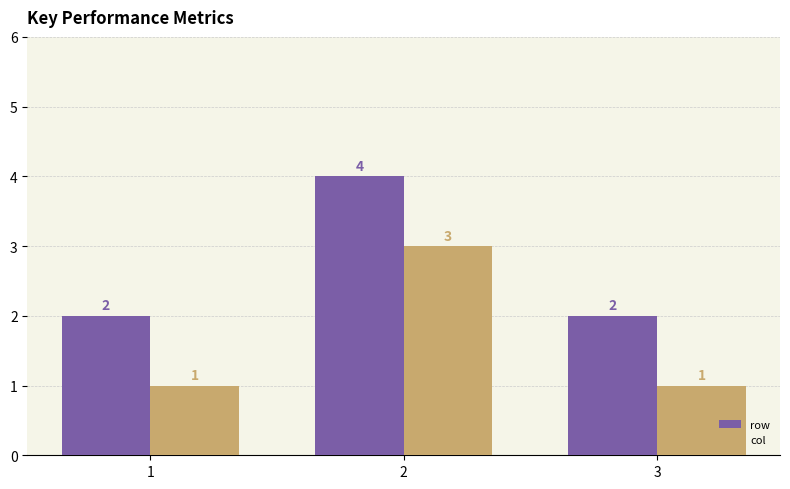

What is the difference between the maximum and minimum values in the row series?

2